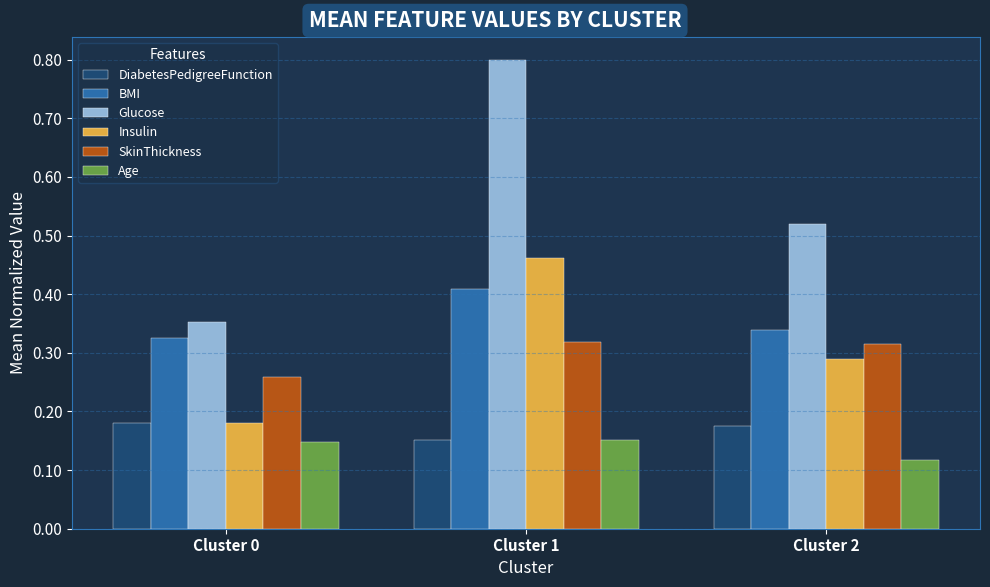

The SkinThickness series shows 0.4 at Cluster 0. True or false?

False